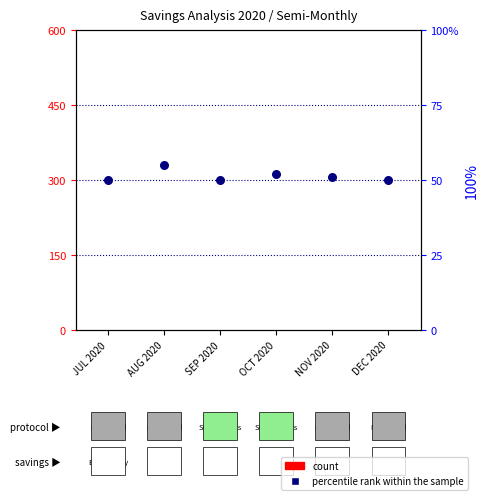

Which series has the largest total across all categories?

percentile rank within the sample